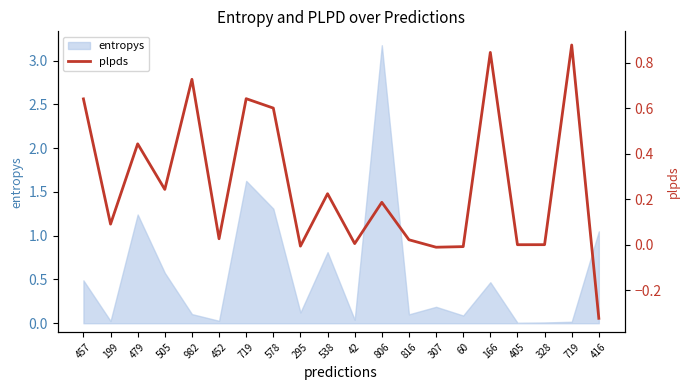

How many points are lower than both their immediate neighbors (excluding endpoints)?

7